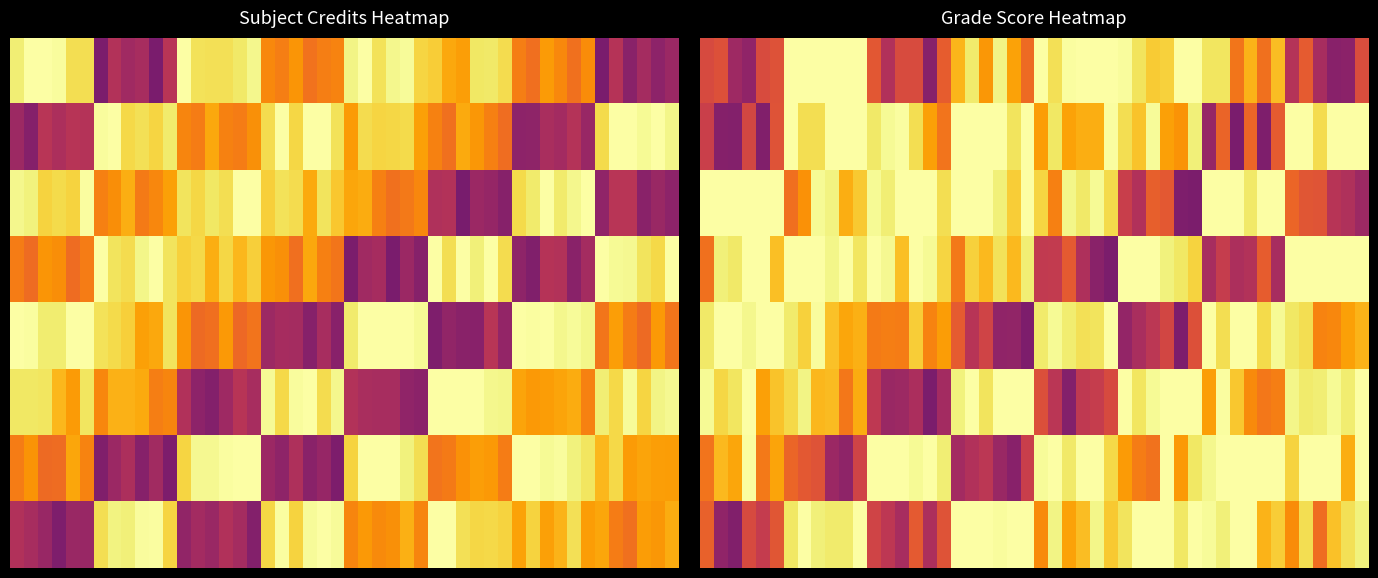

Which series has the largest total across all categories?

CH101